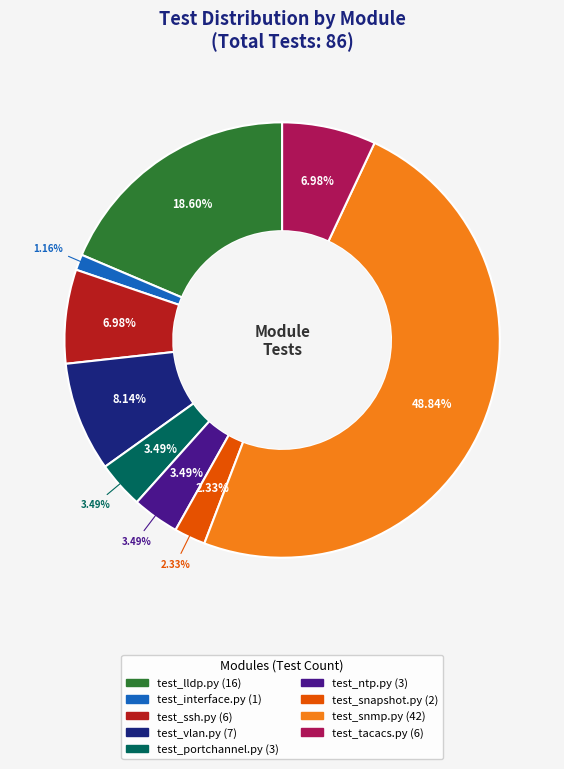

What is the change in value from system/test_interface.py to system/test_snapshot.py?

+1